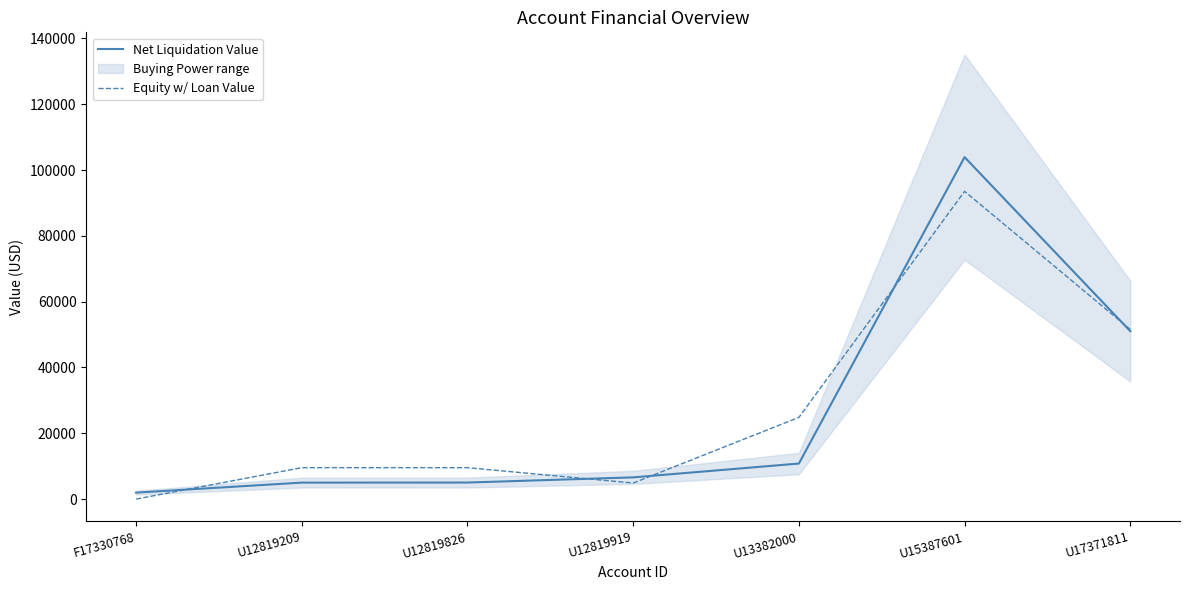

Which series has the widest spread of values?

Net Liquidation Value